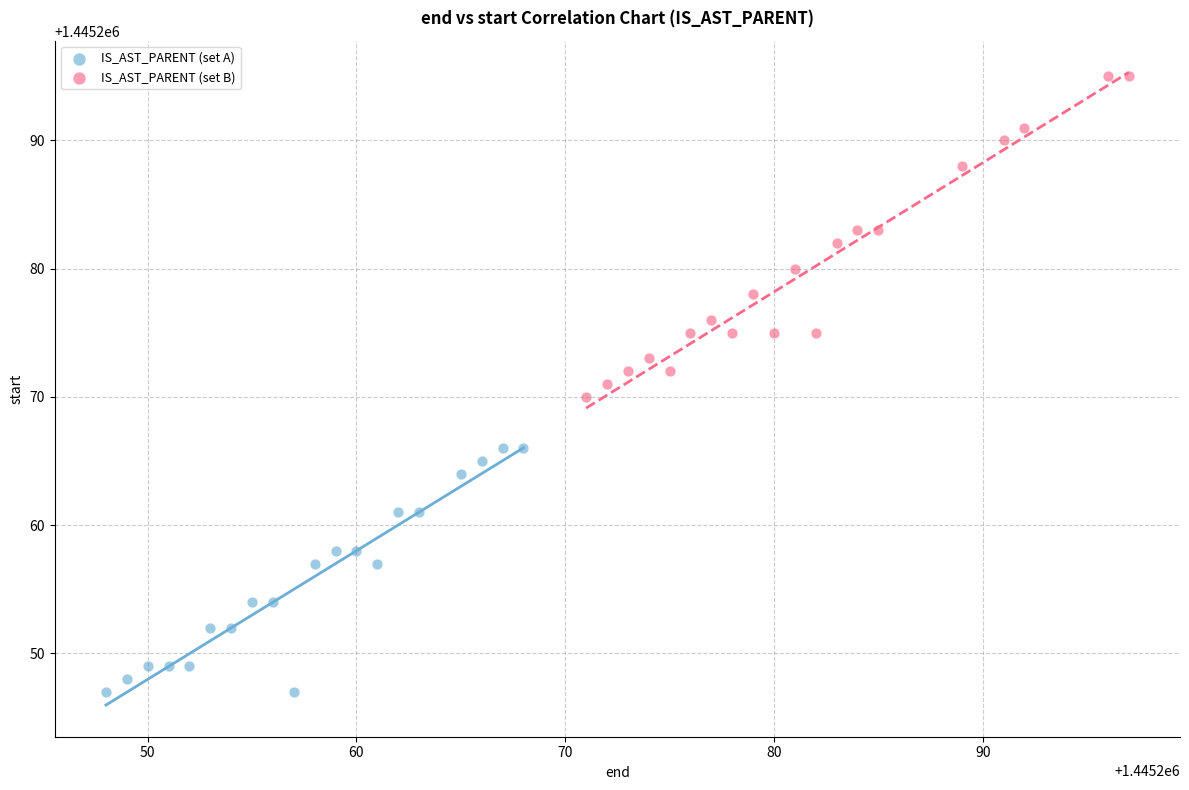

Which series has the widest spread of Y values?

IS_AST_PARENT (set B)